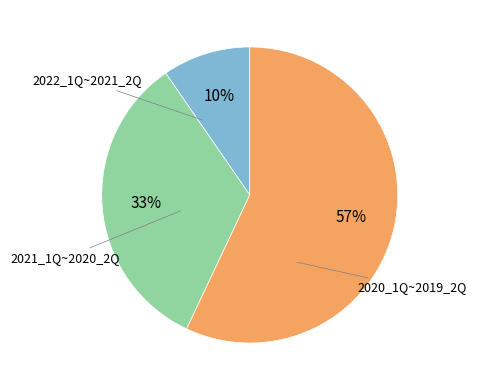

To the nearest percent, what is the average slice percentage?

33%